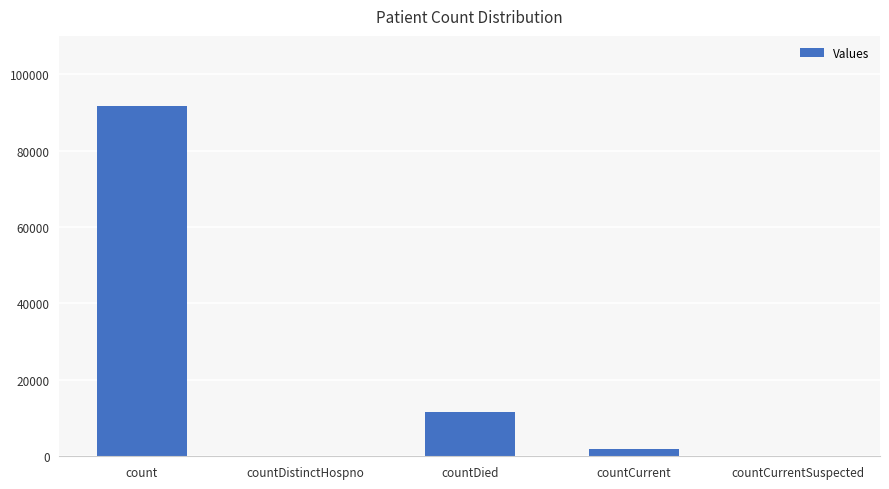

What is the sum of all values?

105019